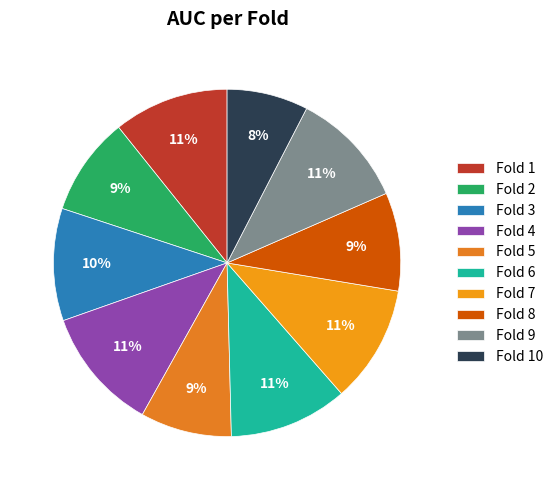

What percentage do Fold 2 and Fold 7 together represent?

20.1%